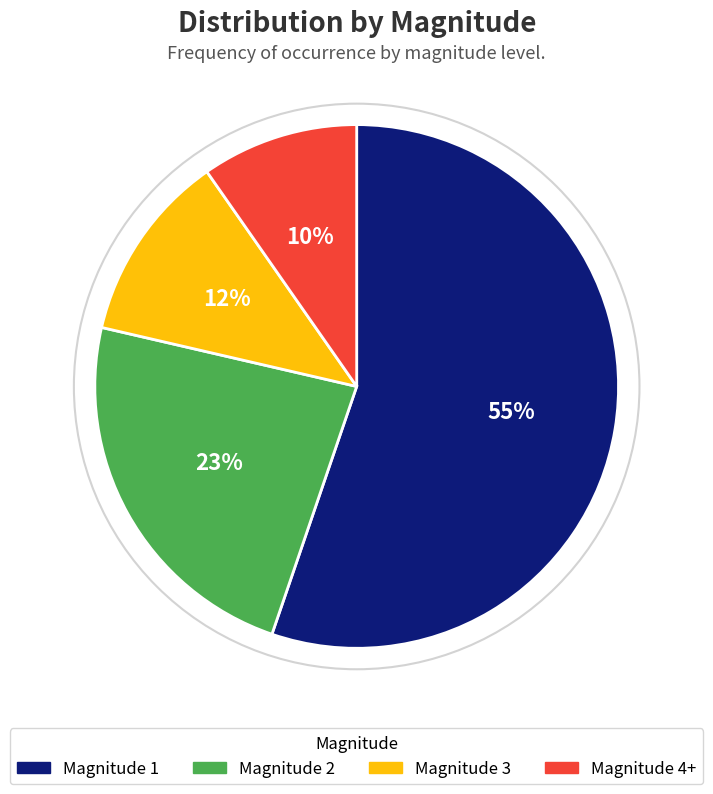

Is Magnitude 1 the majority of the pie?

Yes